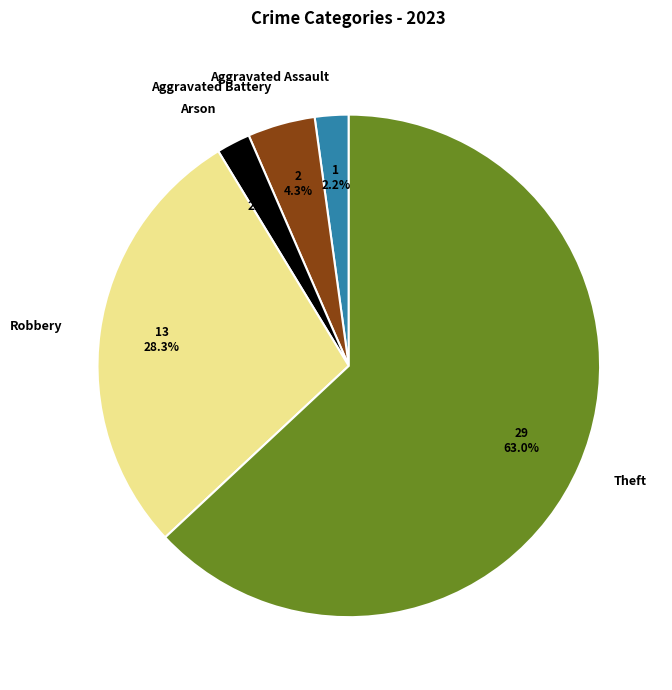

What percentage is NOT represented by Aggravated Battery?

95.7%